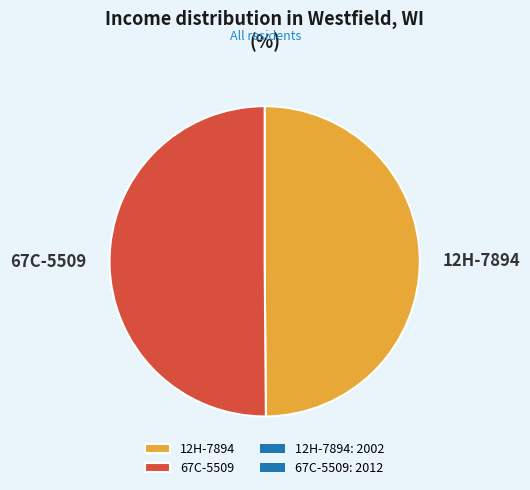

What is the ratio of the value at 67C-5509 to the value at 12H-7894?

1.0